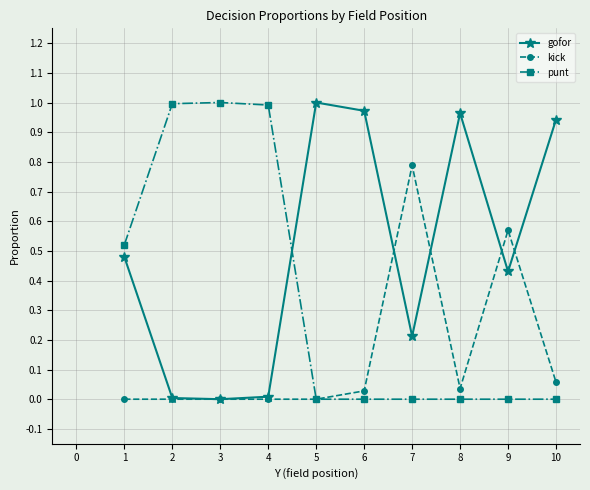

The value of gofor at 7 is 0.1. True or false?

False